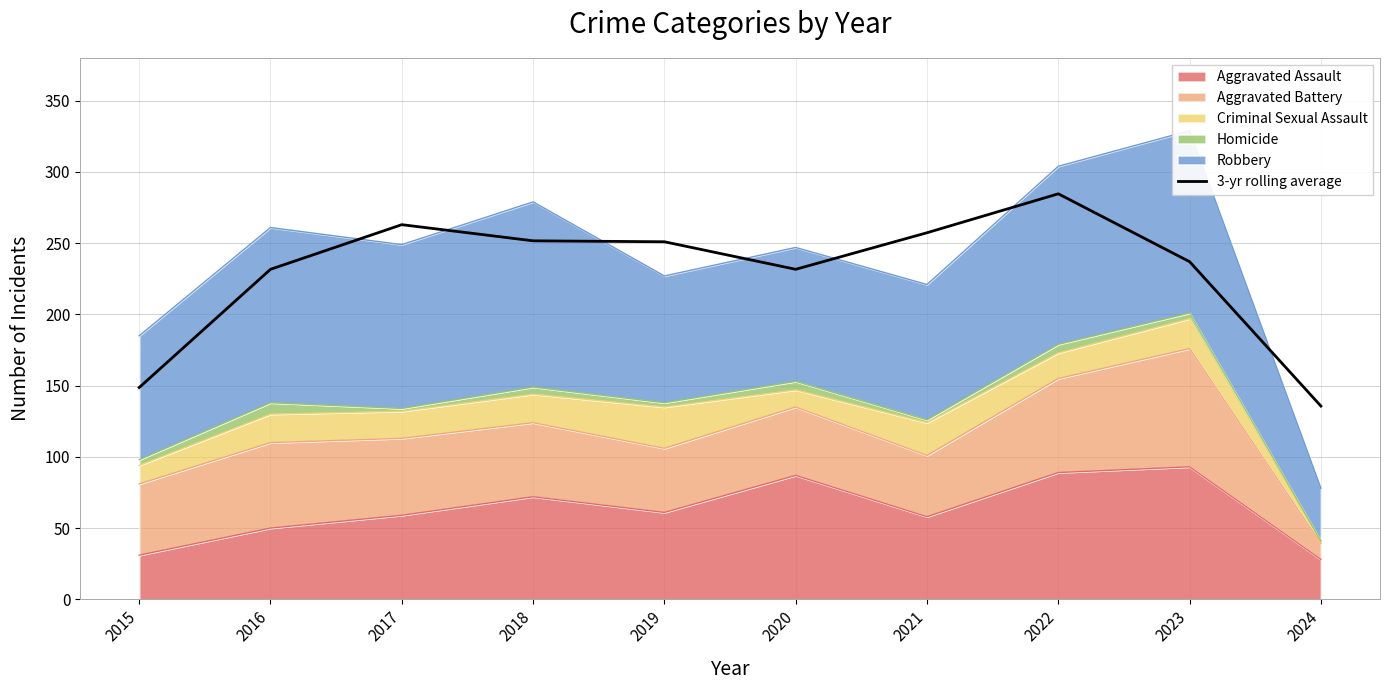

Rank the categories by value from lowest to highest.

2024, 2015, 2016, 2020, 2023, 2019, 2018, 2021, 2017, 2022